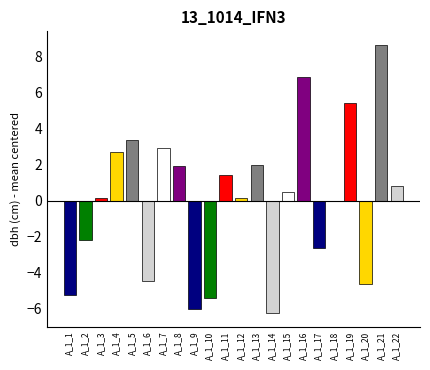

At which category does the chart reach its peak across all series?

A_1_21